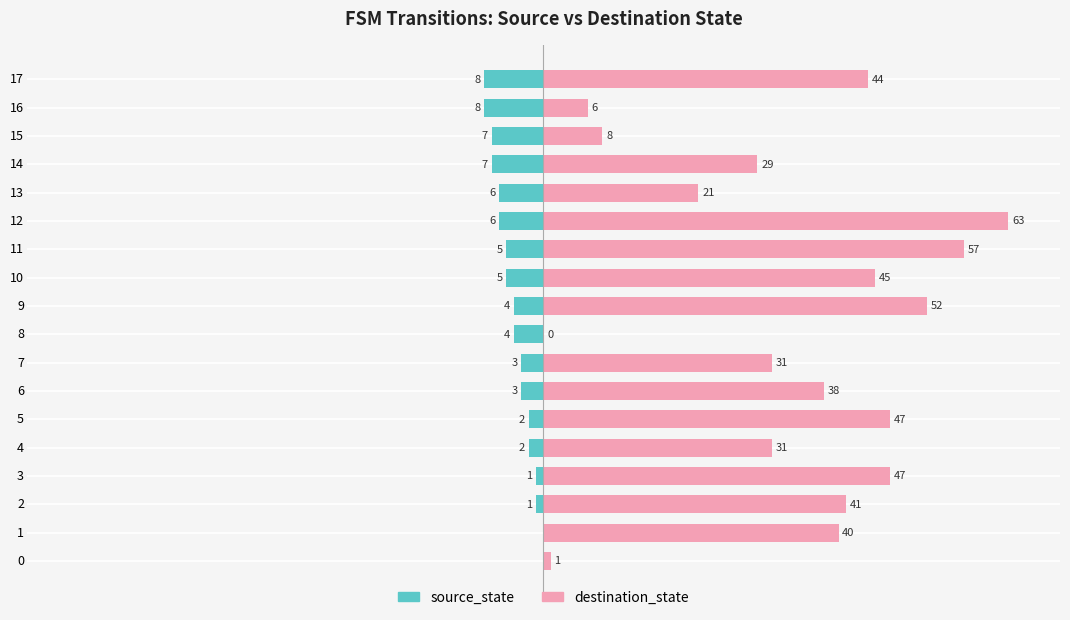

How many source_state values are between -6 and -2?

10